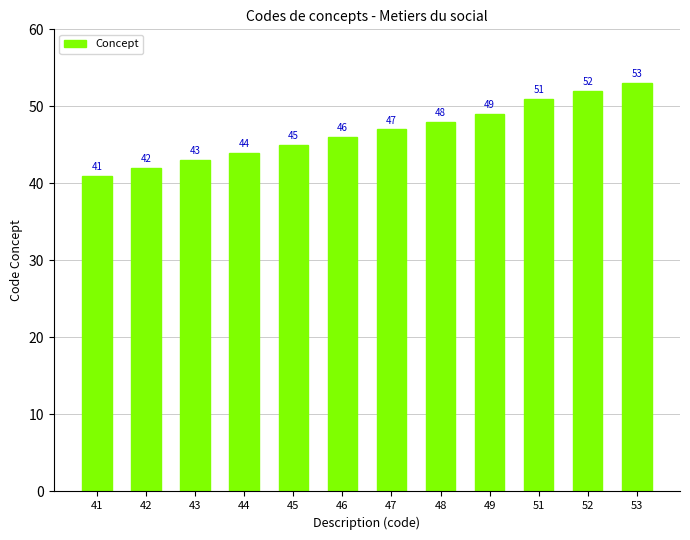

Count the number of data series in this chart.

1